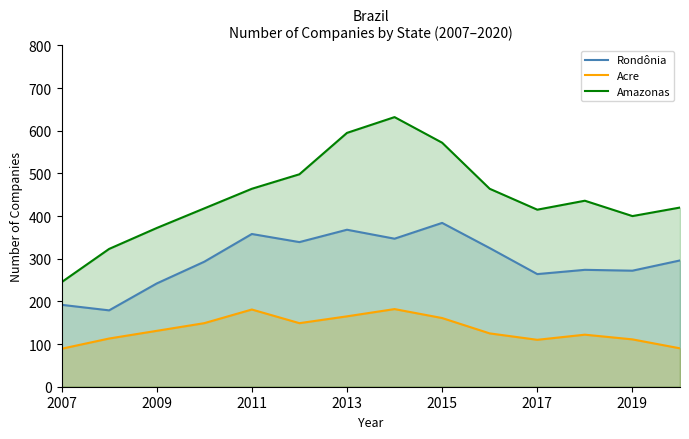

How many lines are shown in the chart?

3